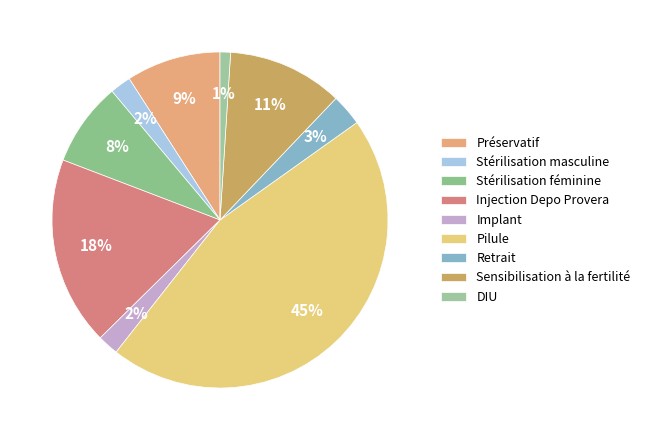

The Stérilisation féminine slice represents 22% of the pie. True or false?

False